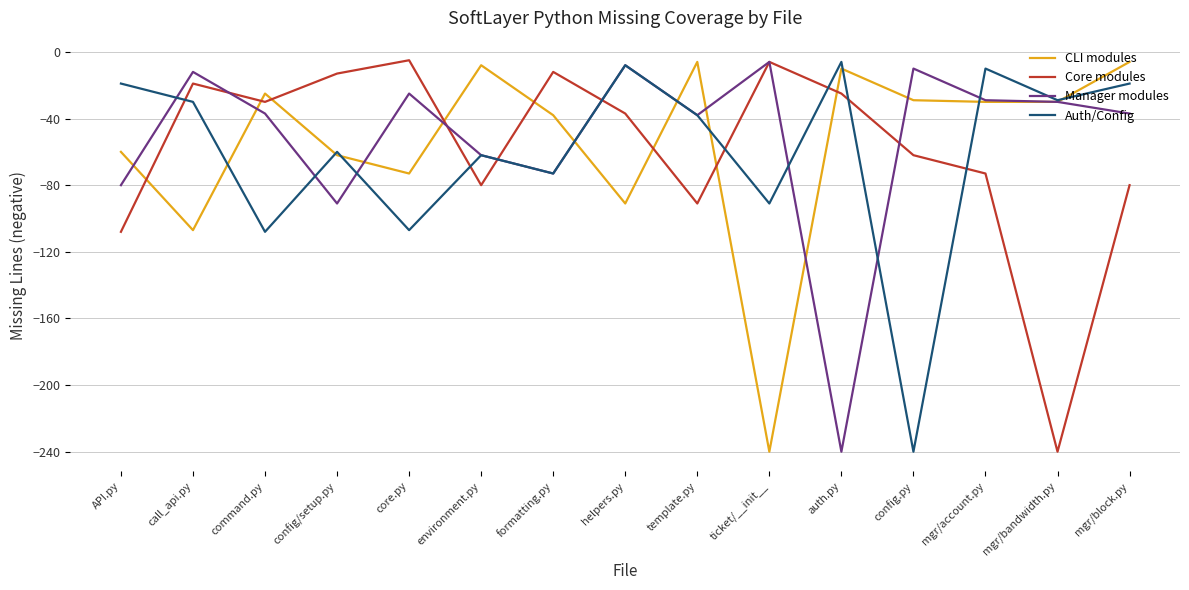

Is the value of CLI modules at call_api.py greater than the value of Core modules at call_api.py?

No